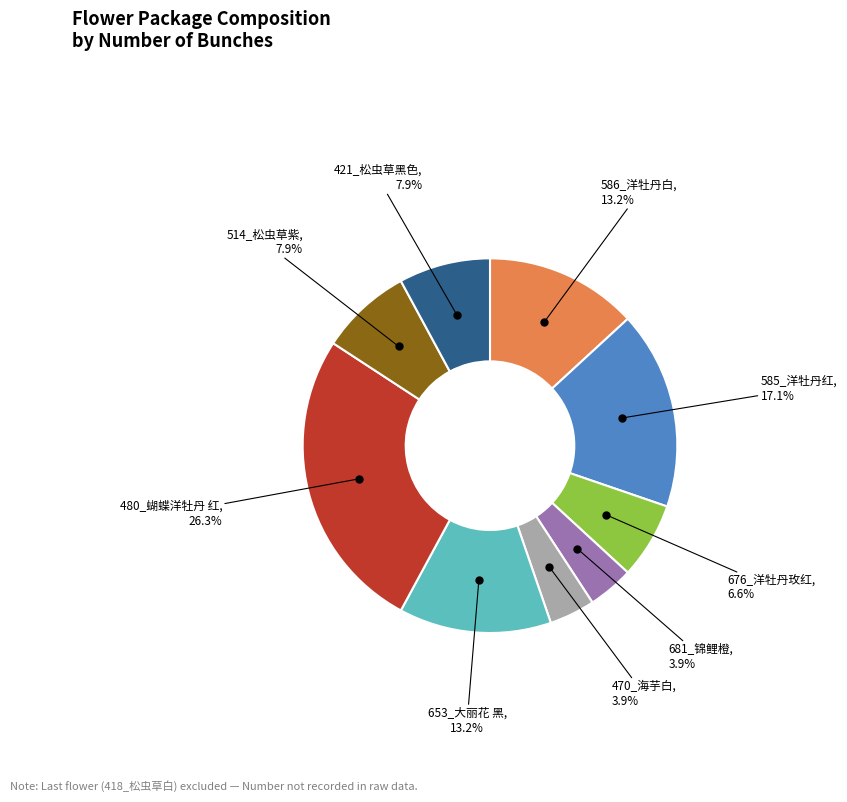

Count the number of slices in the pie.

9